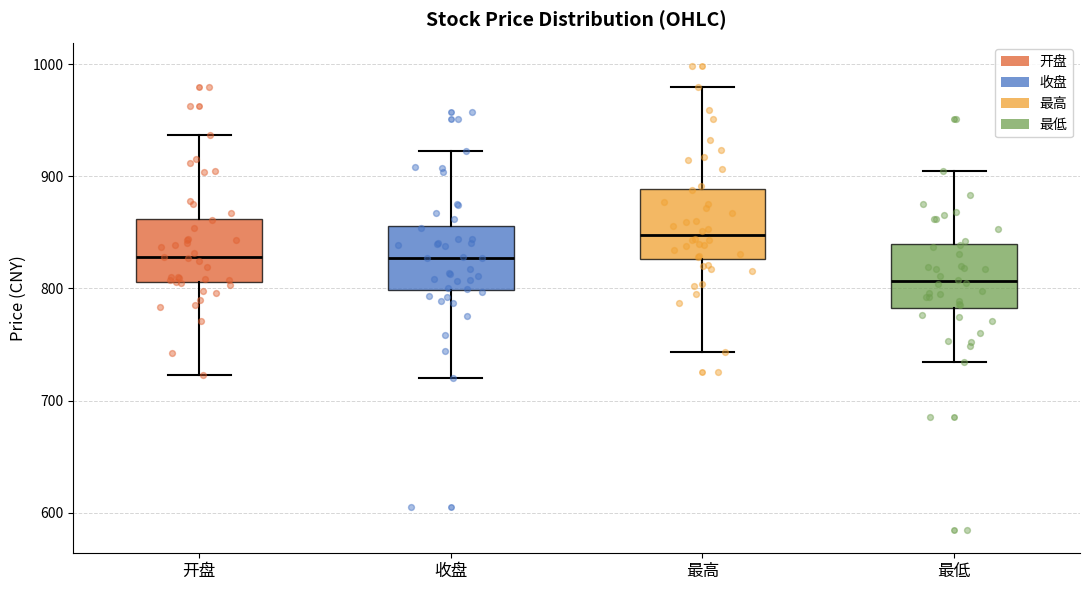

Which box's median line is the highest?

最高